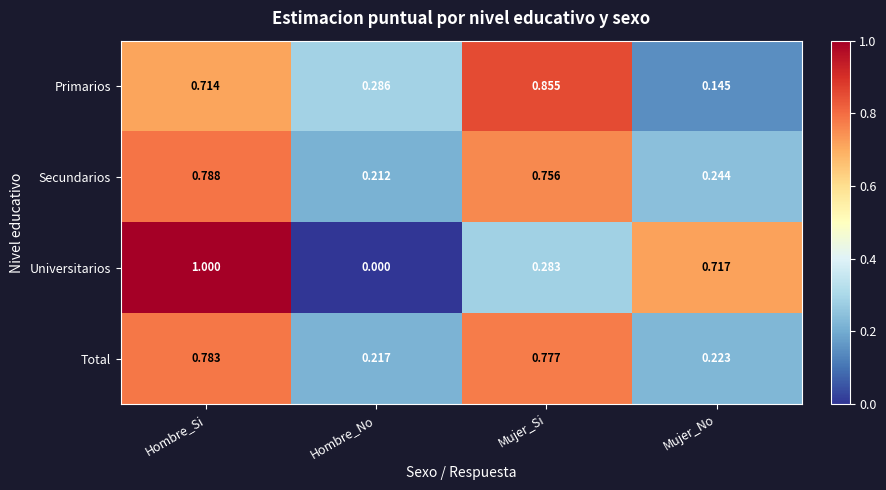

Between Hombre_No and Mujer_No, which series saw the biggest shift?

Universitarios